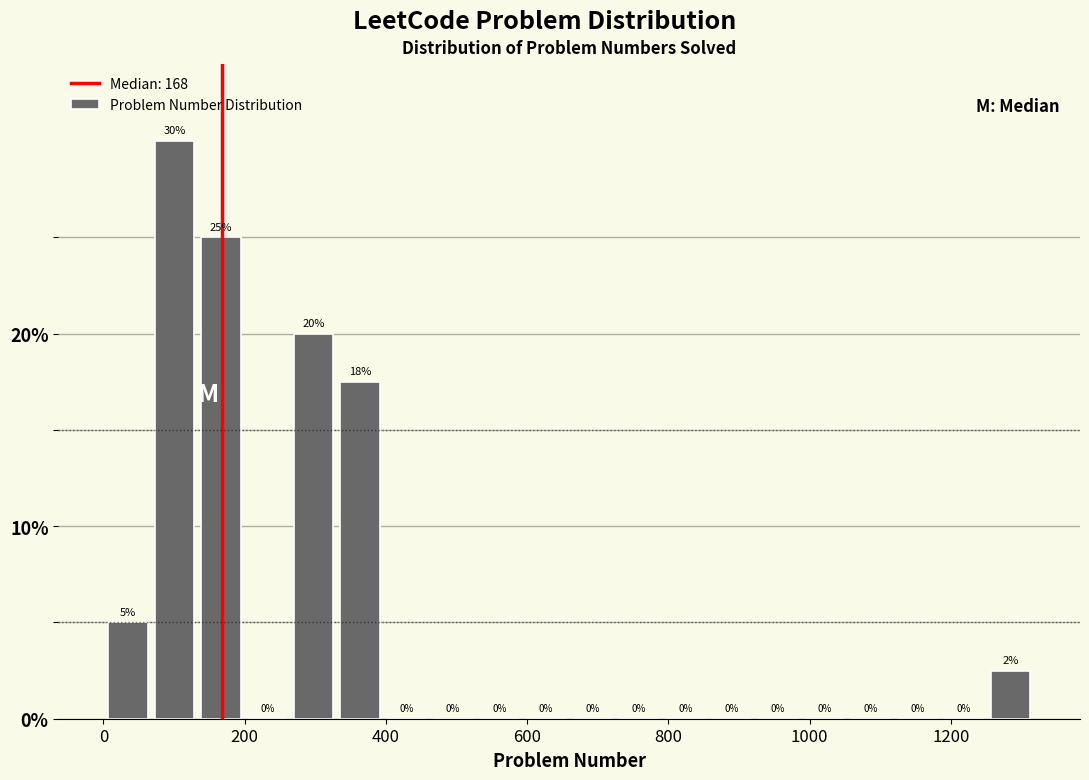

Read against the x-axis, roughly where is the centre of the tallest bar?

100